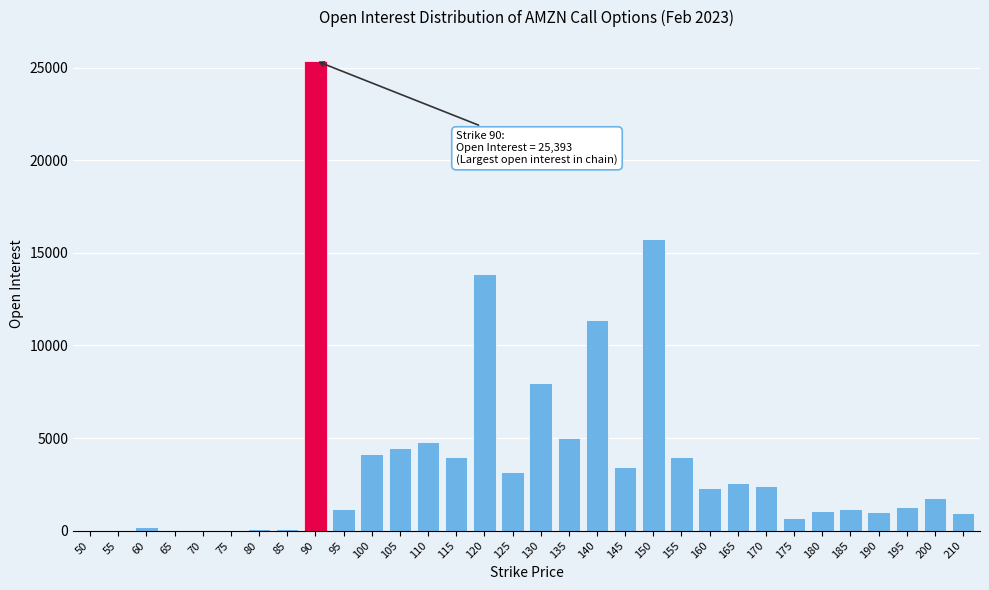

What is the sum of all values?

124007